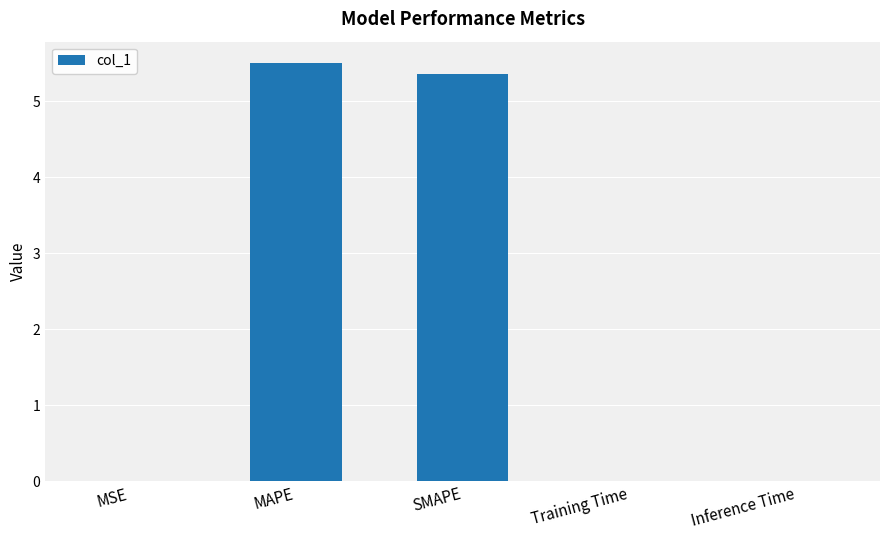

Which has a higher value, MAPE or SMAPE?

MAPE